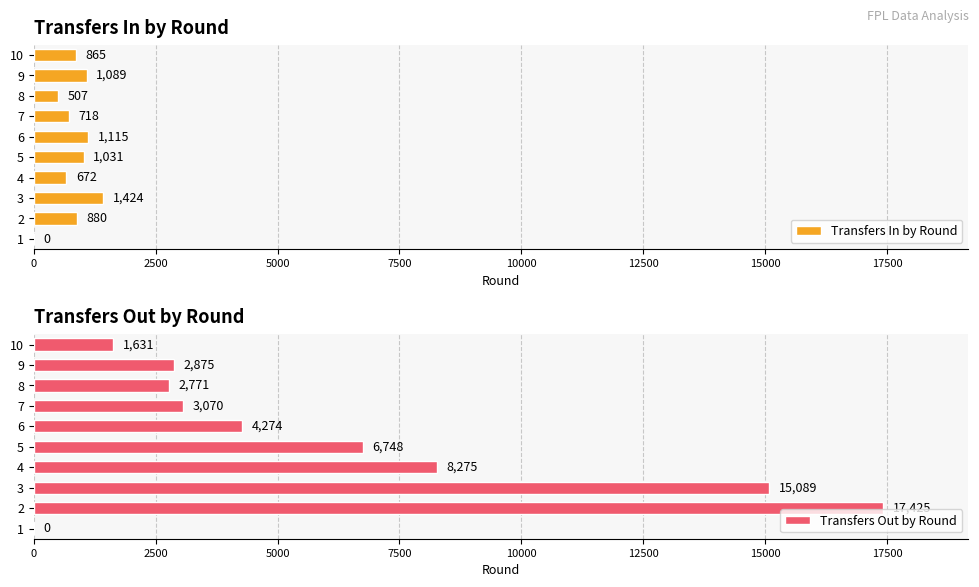

Reading right to left, transcribe all the data shown in this chart.

Transfers In by Round: 865	1089	507	718	1115	1031	672	1424	880	0
Transfers Out by Round: 1631	2875	2771	3070	4274	6748	8275	15089	17425	0